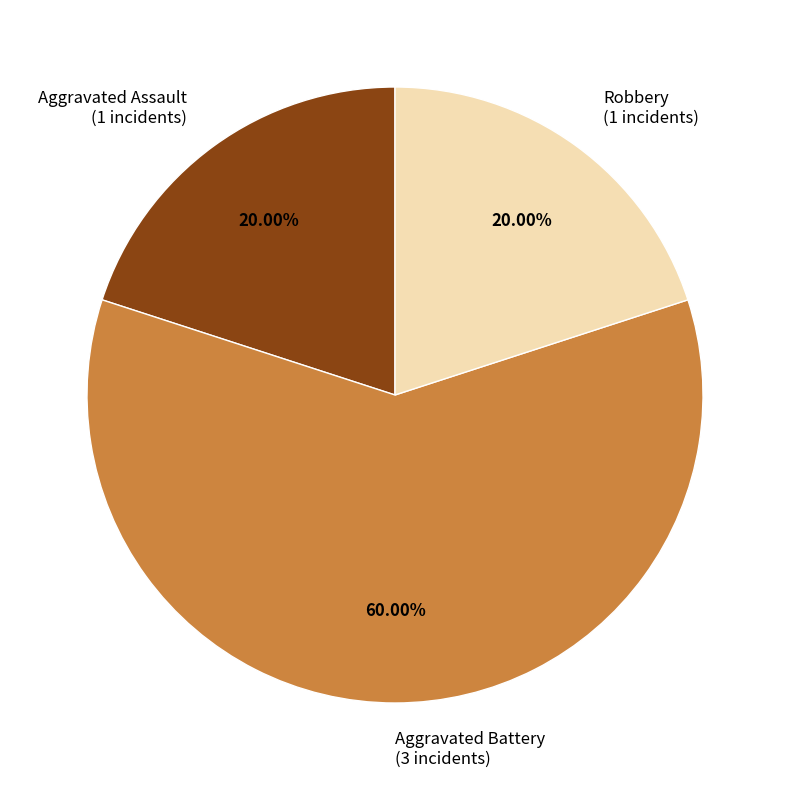

Combined, do Aggravated Assault and Robbery account for over 50%?

No